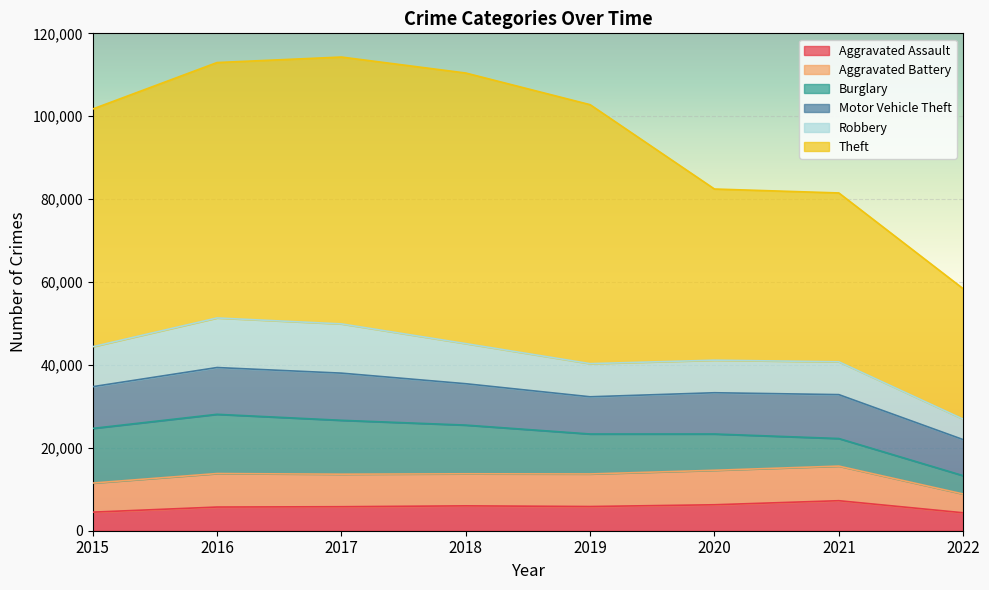

How many values in the Motor Vehicle Theft series are below 10068?

4